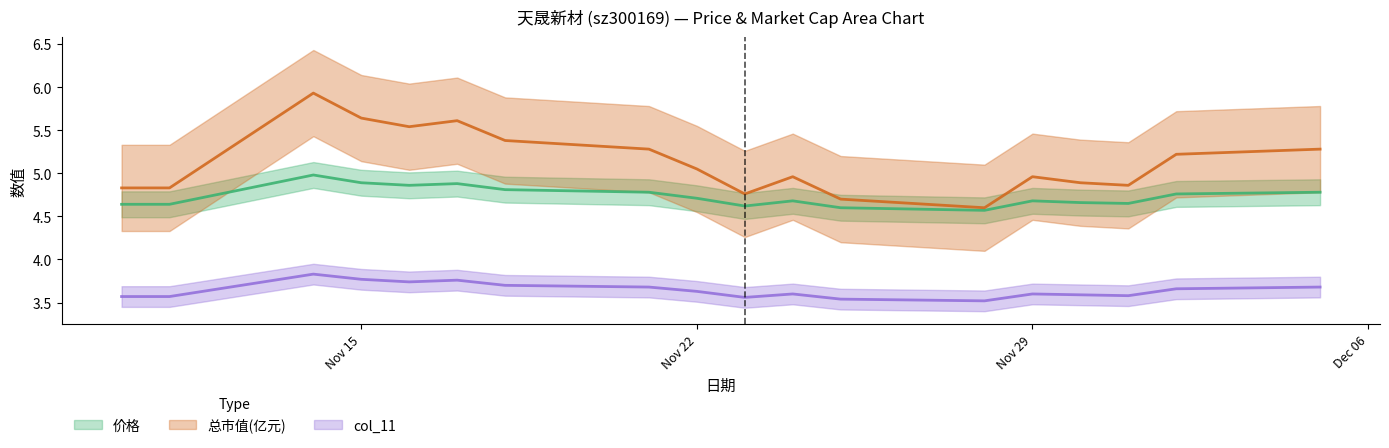

What are all the series names shown in the legend?

价格, 总市值(亿元), col_11